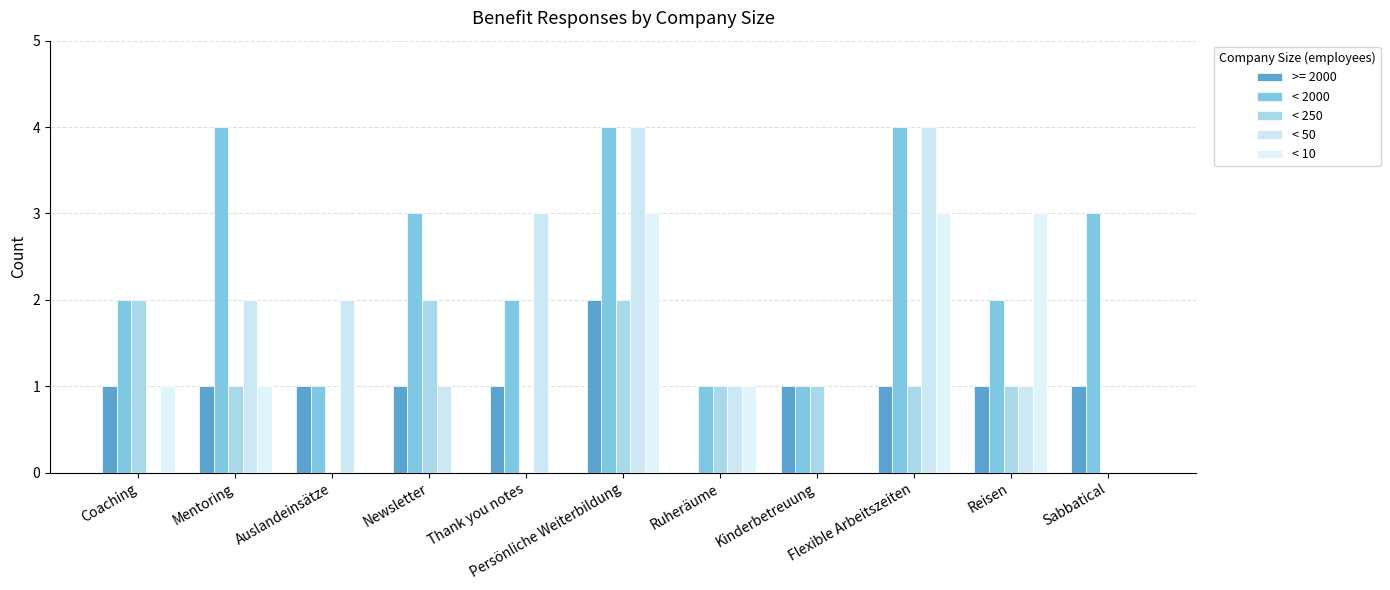

Are the bars grouped side by side (vs. stacked)?

Yes